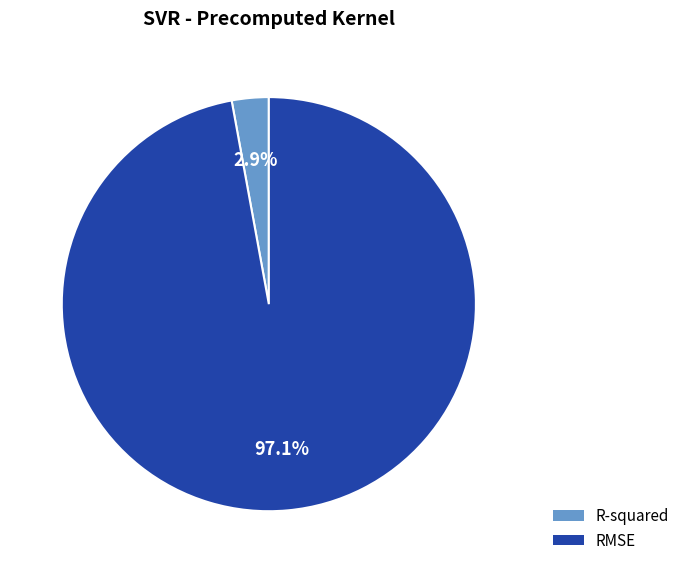

Rank the categories by value from highest to lowest.

RMSE, R-squared